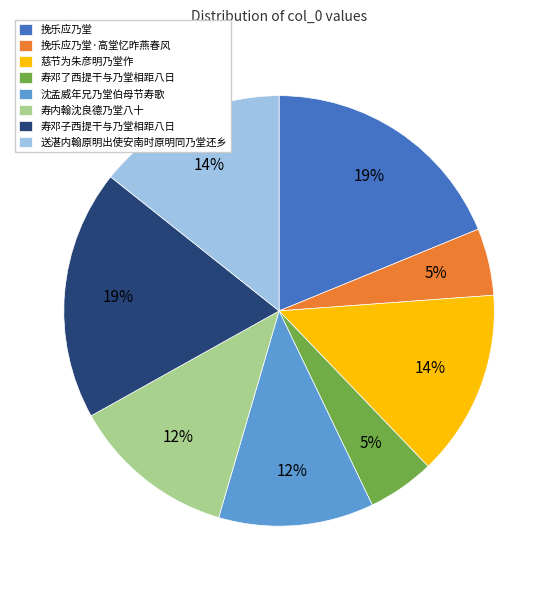

What percentage is the 寿内翰沈良德乃堂八十 slice, to the nearest percent?

12%